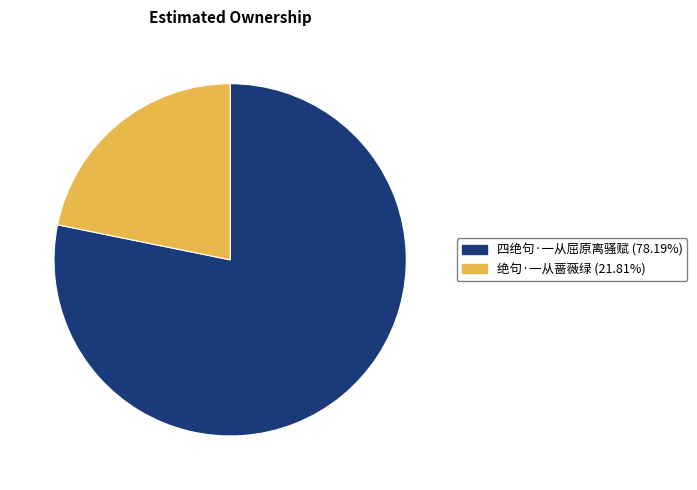

Is it true that 绝句·一从蔷薇绿 is 22% of the pie?

True